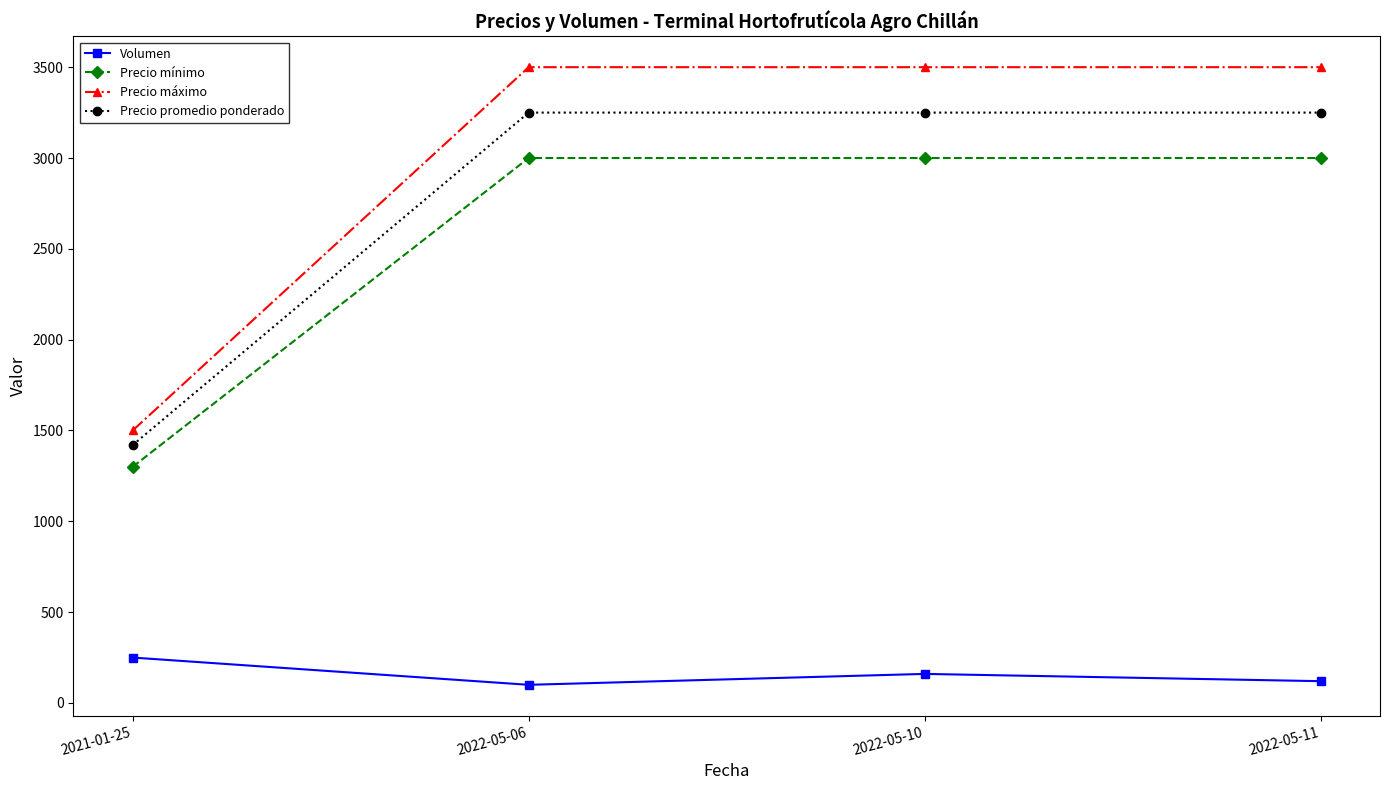

Reading left to right, what are all the values shown in this chart?

Volumen: 250	100	160	120
Precio mínimo: 1300	3000	3000	3000
Precio máximo: 1500	3500	3500	3500
Precio promedio ponderado: 1420	3250	3250	3250